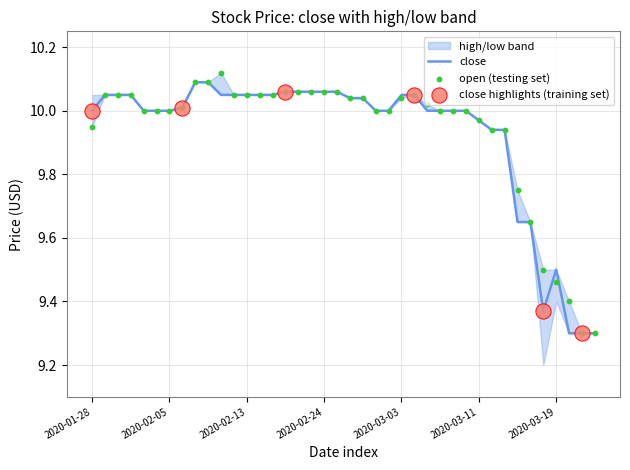

At which category is the sum across all series the highest?

2020-02-07